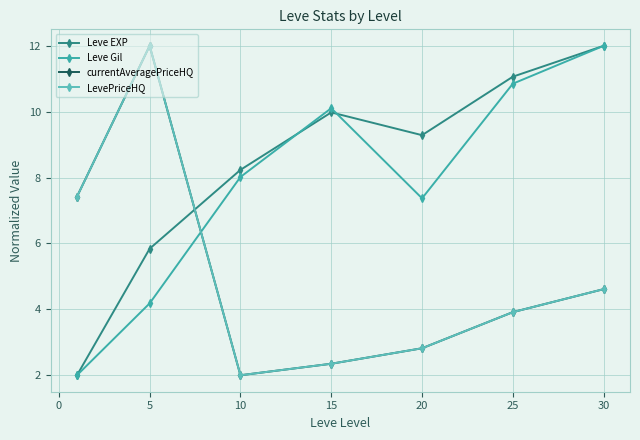

In LevePriceHQ, how many points are higher than both neighbors (excluding endpoints)?

1